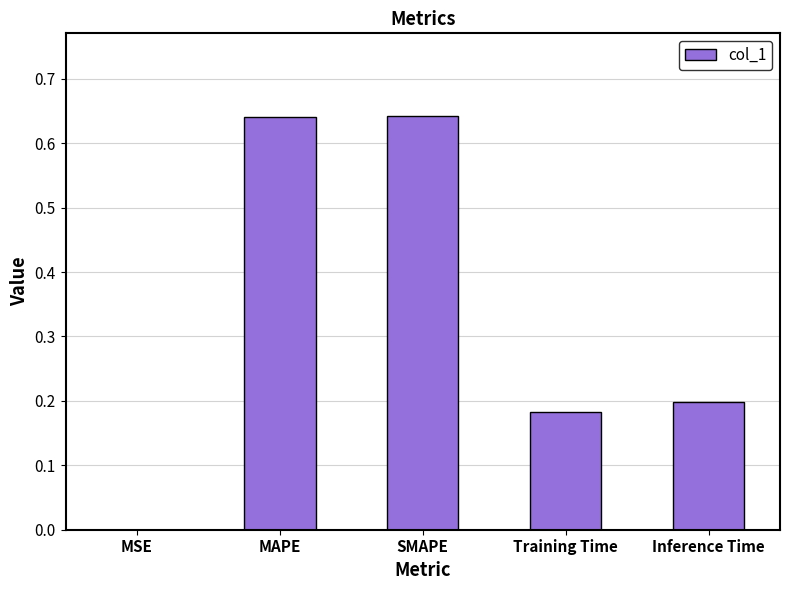

How many categories are shown in the chart?

5